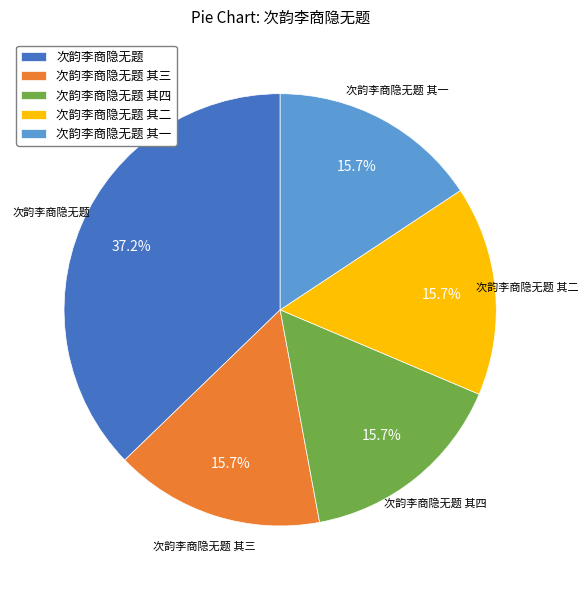

Is there a majority slice in this chart?

No